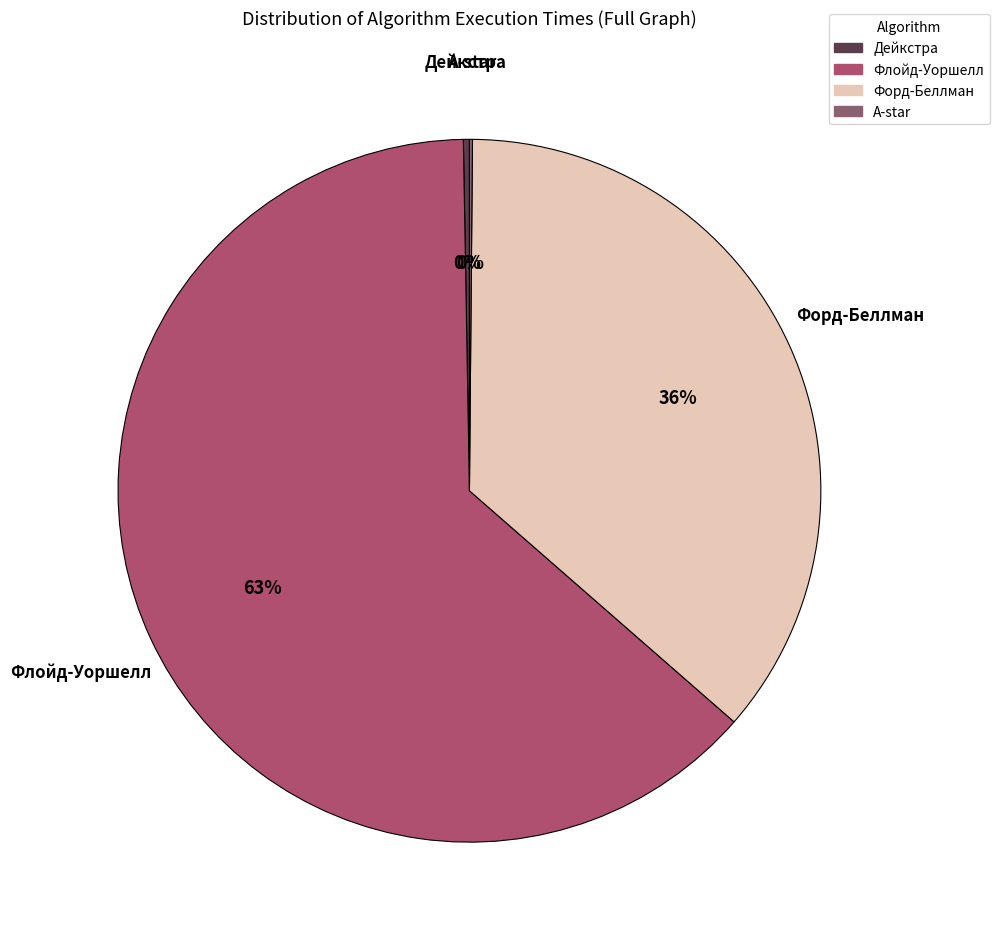

True or false: Форд-Беллман accounts for 36% of the total.

True